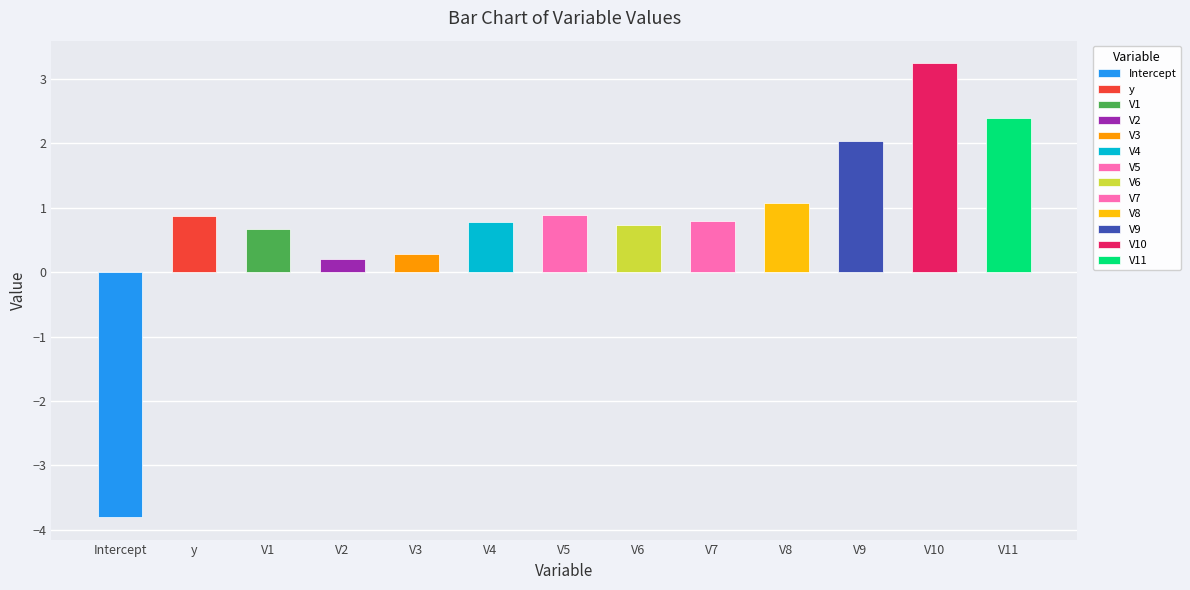

What is the sum of the values at V8 and V2?

1.3